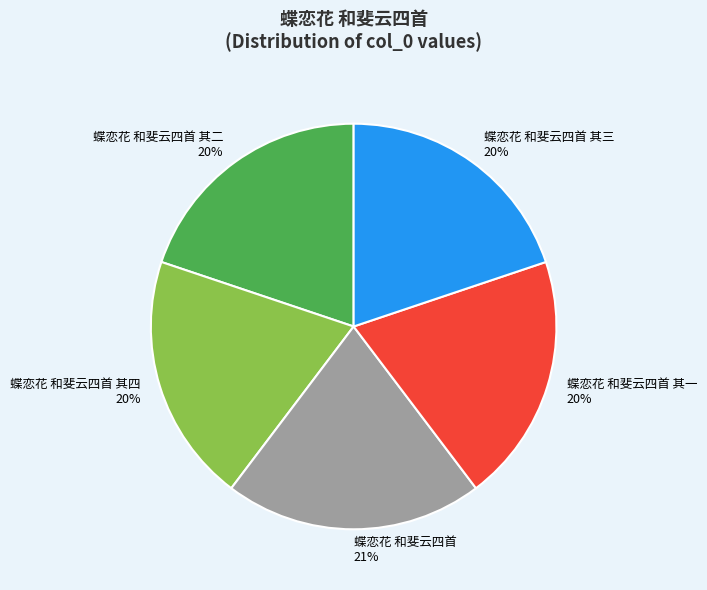

What is the largest slice in the pie chart?

蝶恋花 和斐云四首